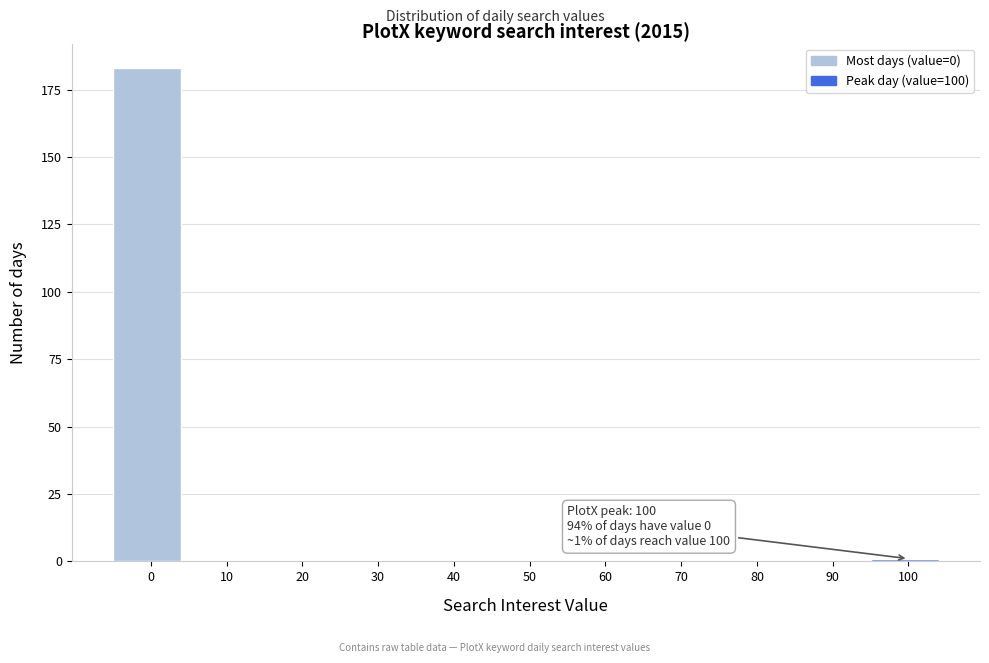

Reading right to left, extract all data points from this chart.

100=1	90=0	80=0	70=0	60=0	50=0	40=0	30=0	20=0	10=0	0=183